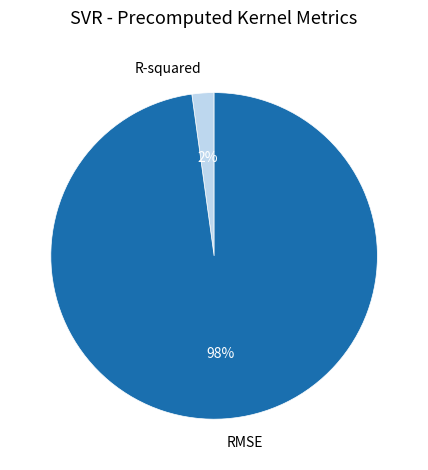

The RMSE slice represents 98% of the pie. True or false?

True